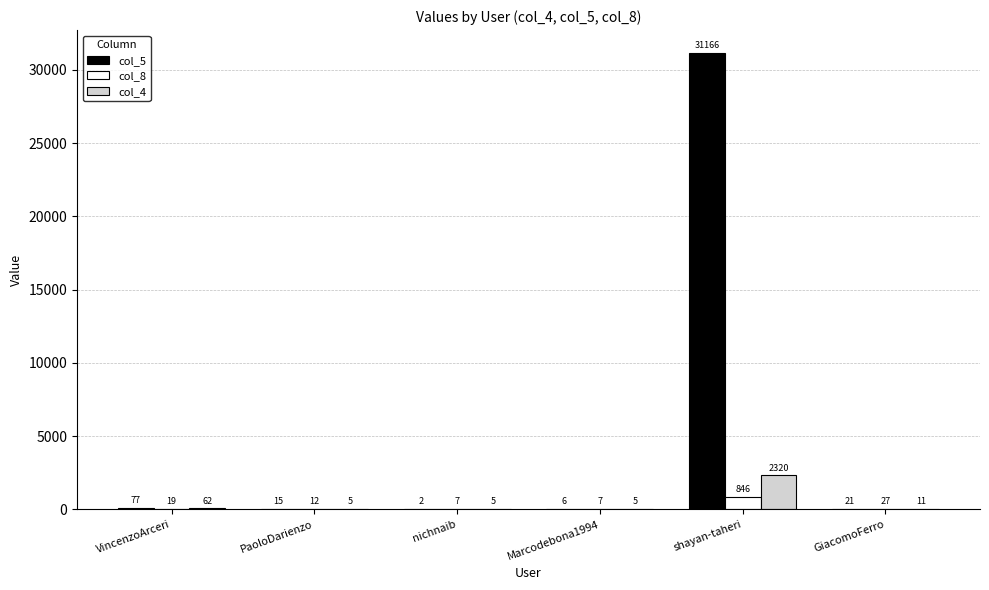

Reading left to right, transcribe all the data shown in this chart.

col_5: VincenzoArceri=77	PaoloDarienzo=15	nichnaib=2	Marcodebona1994=6	shayan-taheri=31166	GiacomoFerro=21
col_8: VincenzoArceri=19	PaoloDarienzo=12	nichnaib=7	Marcodebona1994=7	shayan-taheri=846	GiacomoFerro=27
col_4: VincenzoArceri=62	PaoloDarienzo=5	nichnaib=5	Marcodebona1994=5	shayan-taheri=2320	GiacomoFerro=11